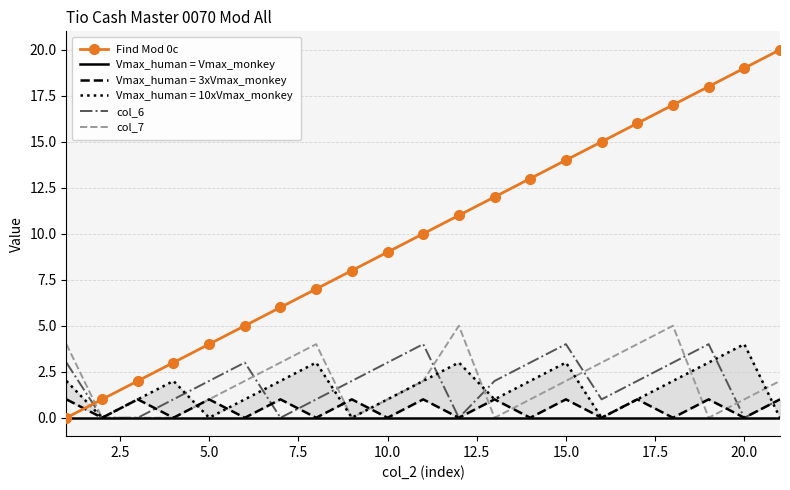

Does the chart have visible grid lines?

Yes